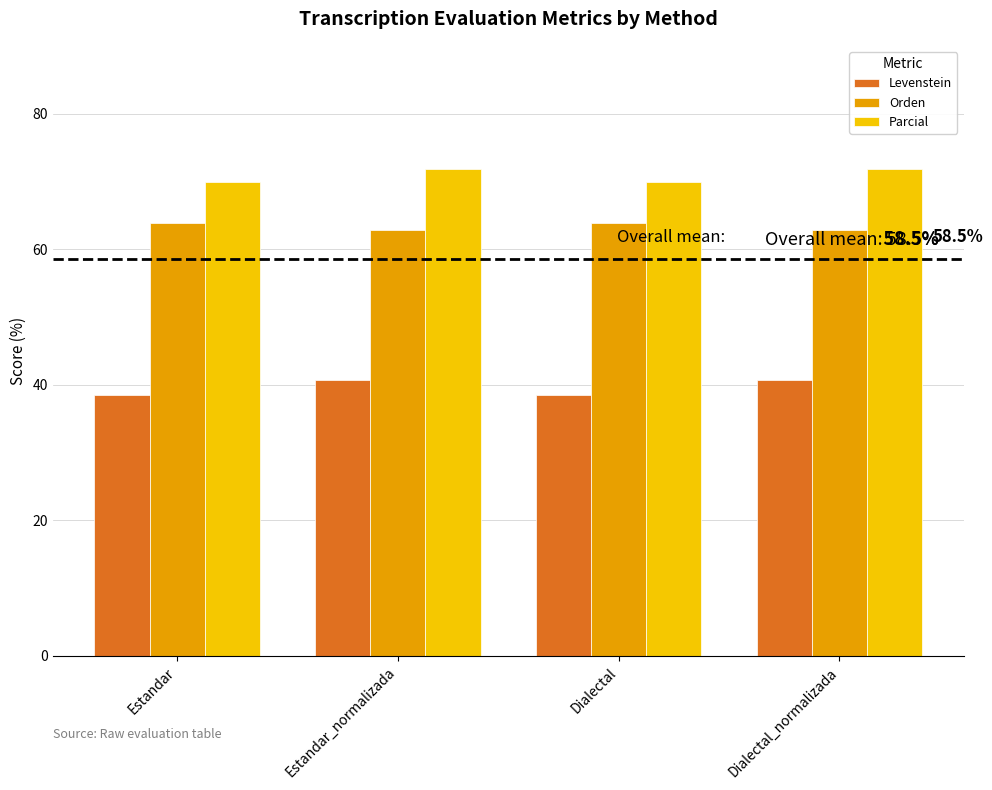

Which series has the largest total across all categories?

Parcial